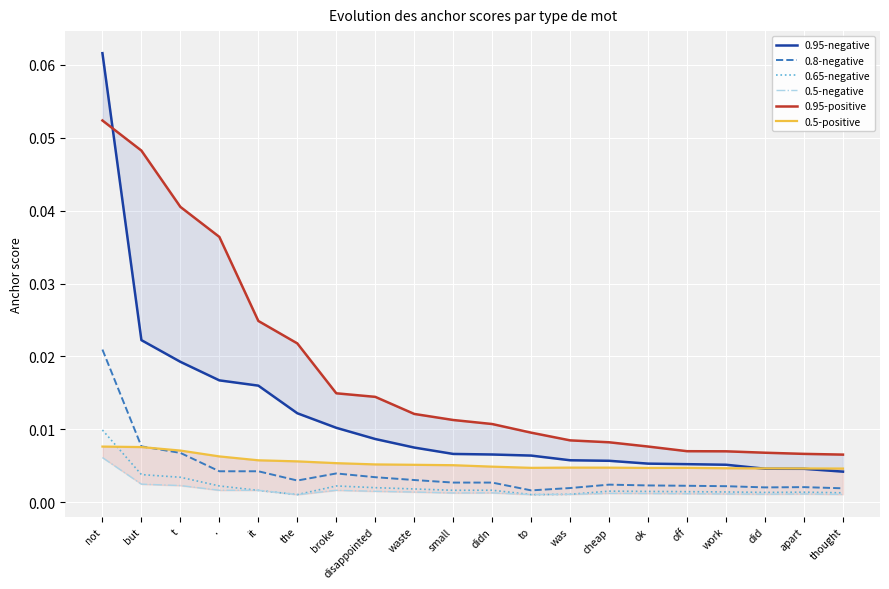

What are all the series names shown in the legend?

0.95-negative, 0.8-negative, 0.65-negative, 0.5-negative, 0.95-positive, 0.5-positive